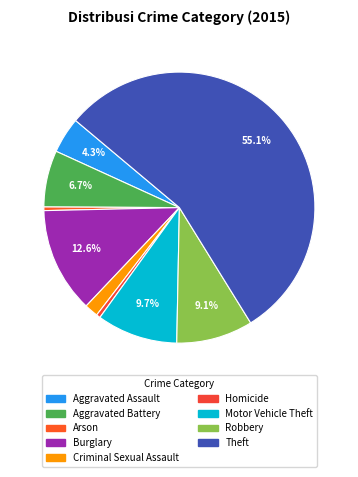

What is the total percentage of Robbery and Aggravated Assault?

13.4%